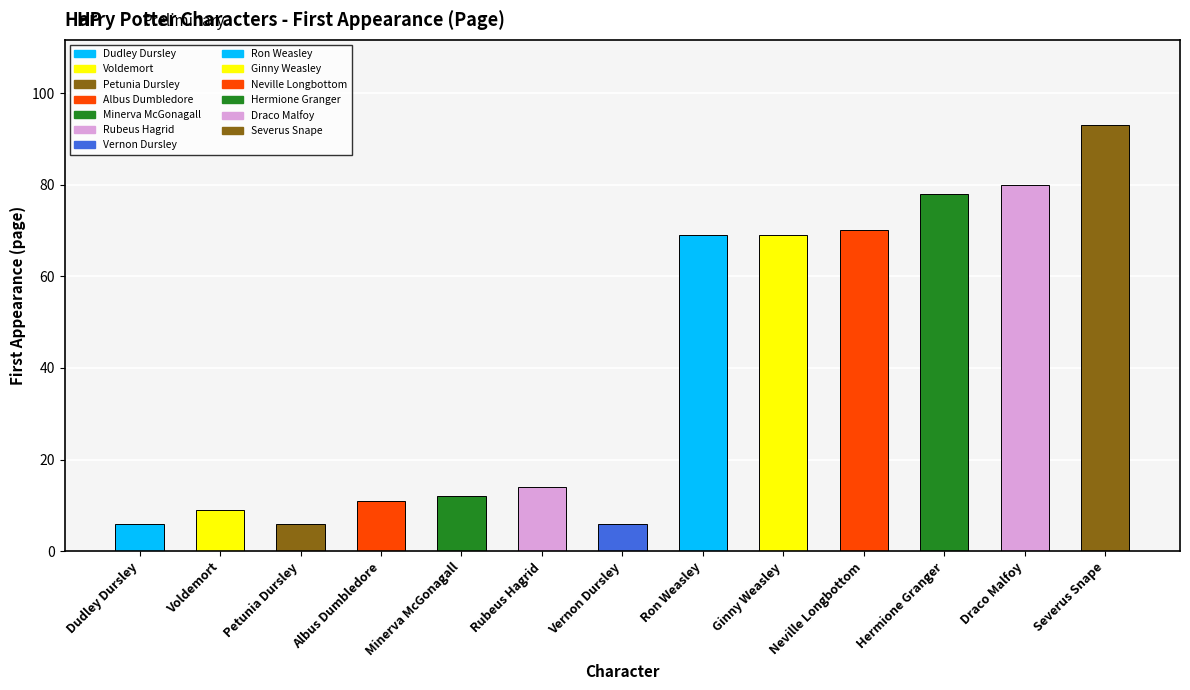

How many values are below 14?

6